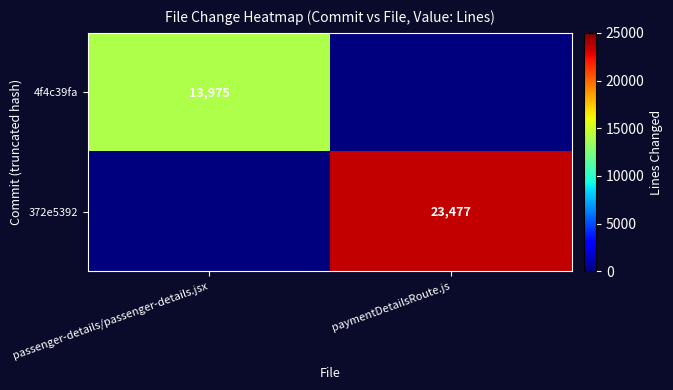

The 4f4c39fa series shows 13975 at passenger-details/passenger-details.jsx. True or false?

True